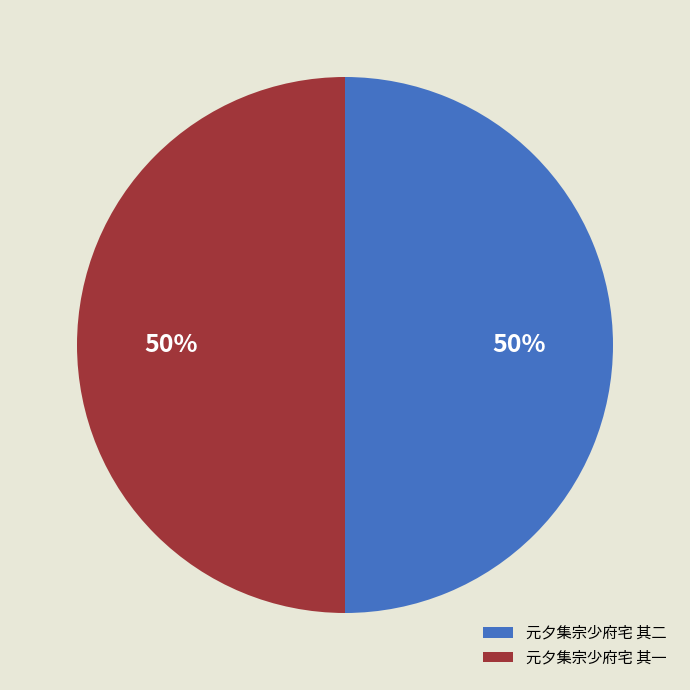

To the nearest percent, what is the average slice percentage?

50%